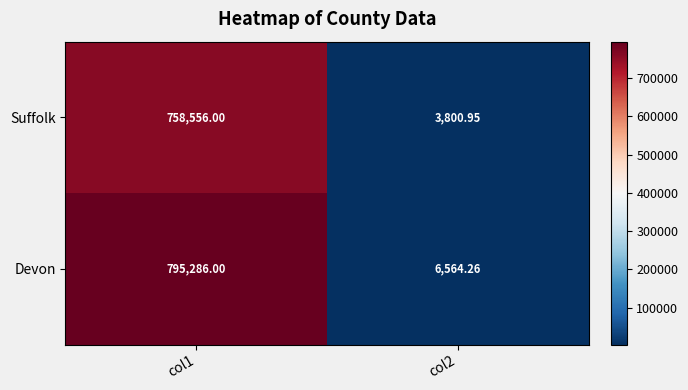

Which label corresponds to the largest value in the chart?

col1